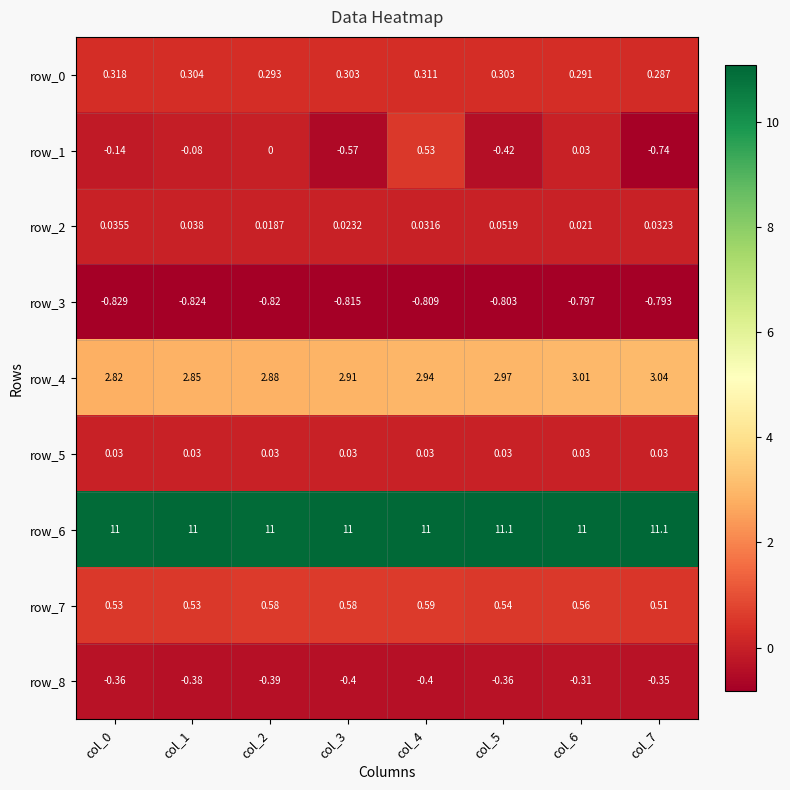

Is the value of row_8 at col_4 greater than the value of row_0 at col_1?

No